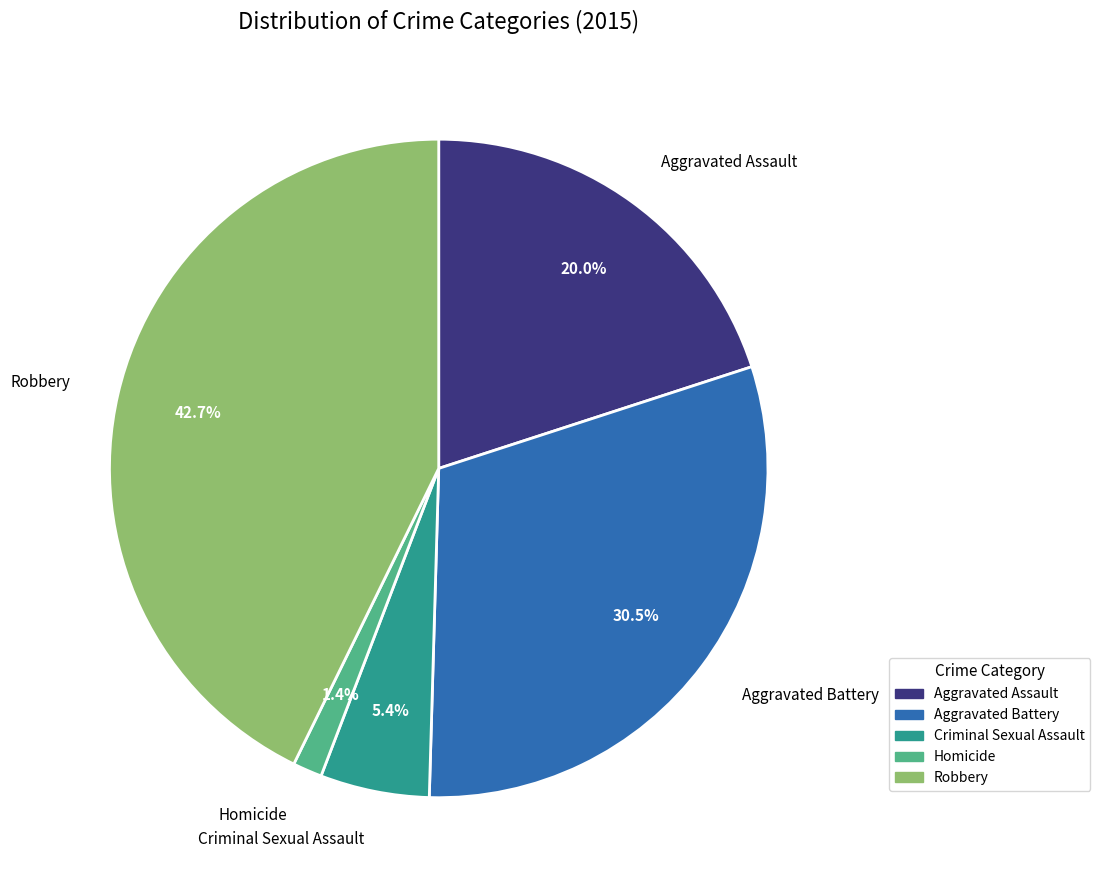

What percentage do Robbery and Aggravated Assault together represent?

62.7%